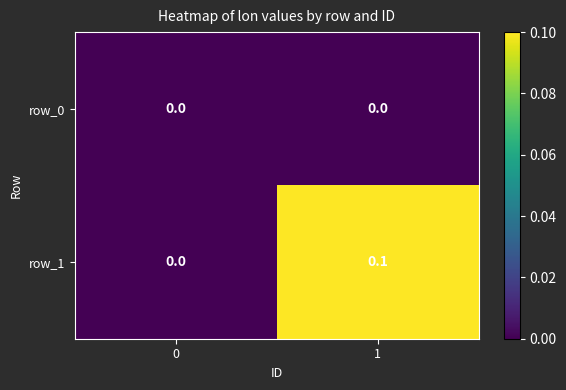

Which series has the largest range (max minus min)?

row_1